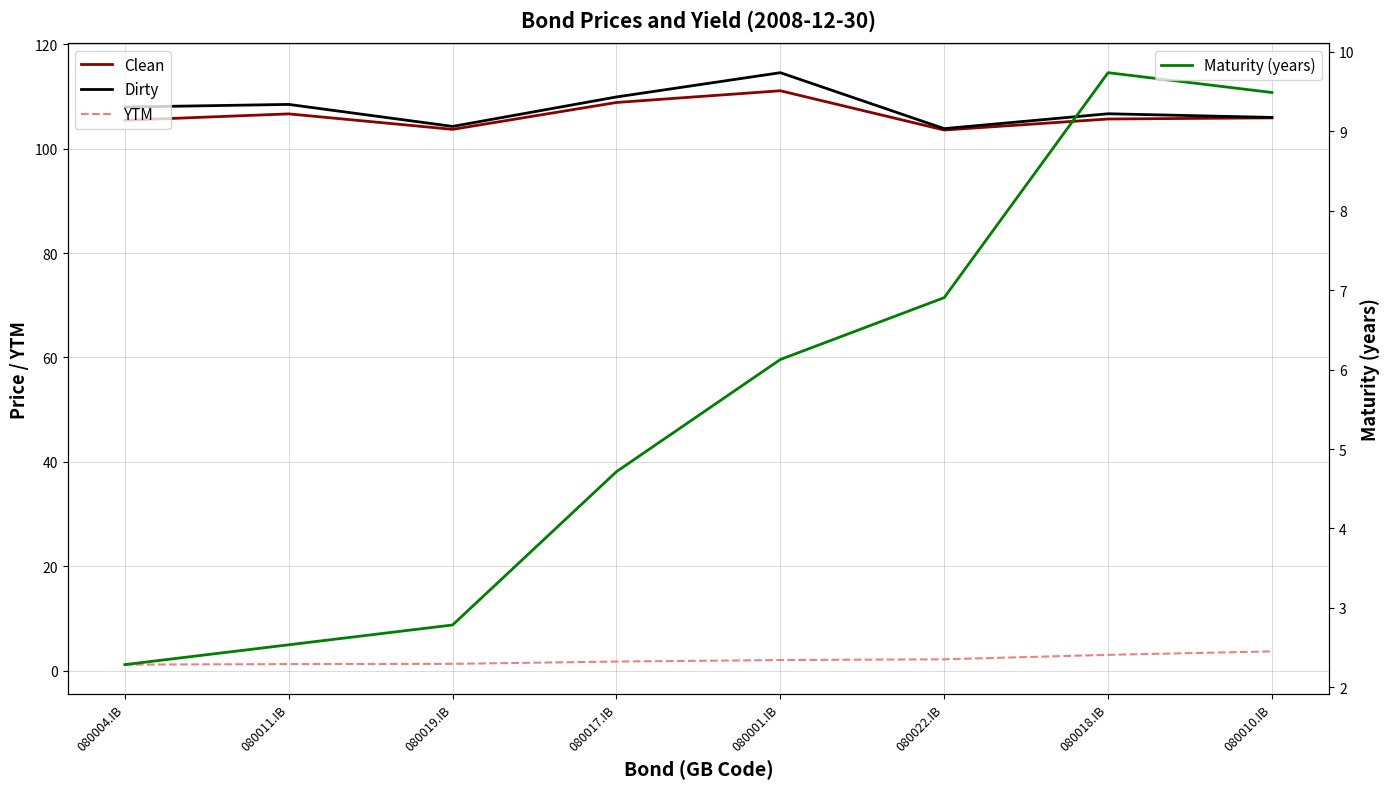

Rank the series at 080011.IB from highest to lowest value.

Dirty, Clean, Maturity (years), YTM